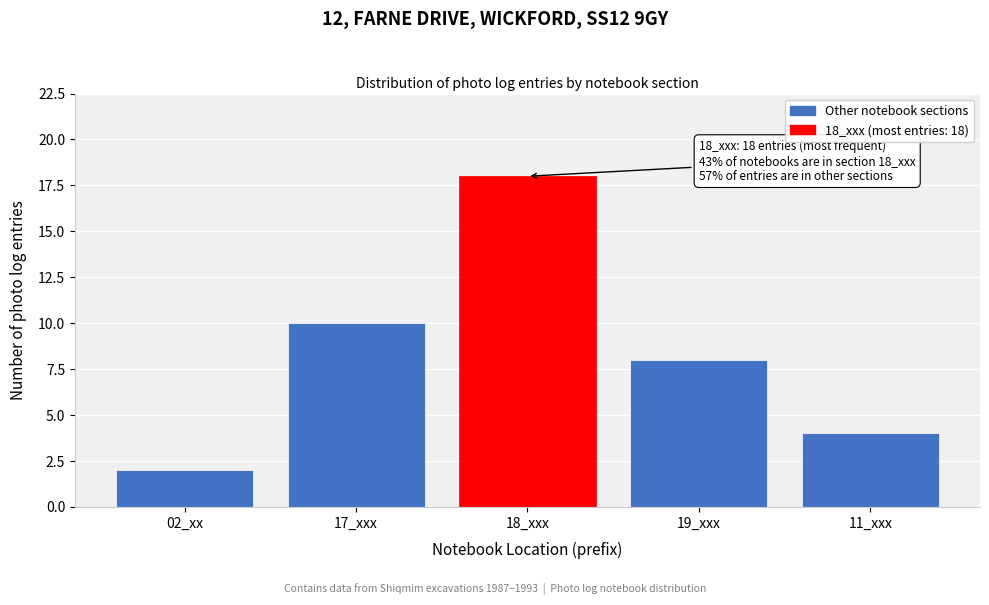

Reading right to left, transcribe all the data shown in this chart.

11_xxx=4	19_xxx=8	18_xxx=18	17_xxx=10	02_xx=2